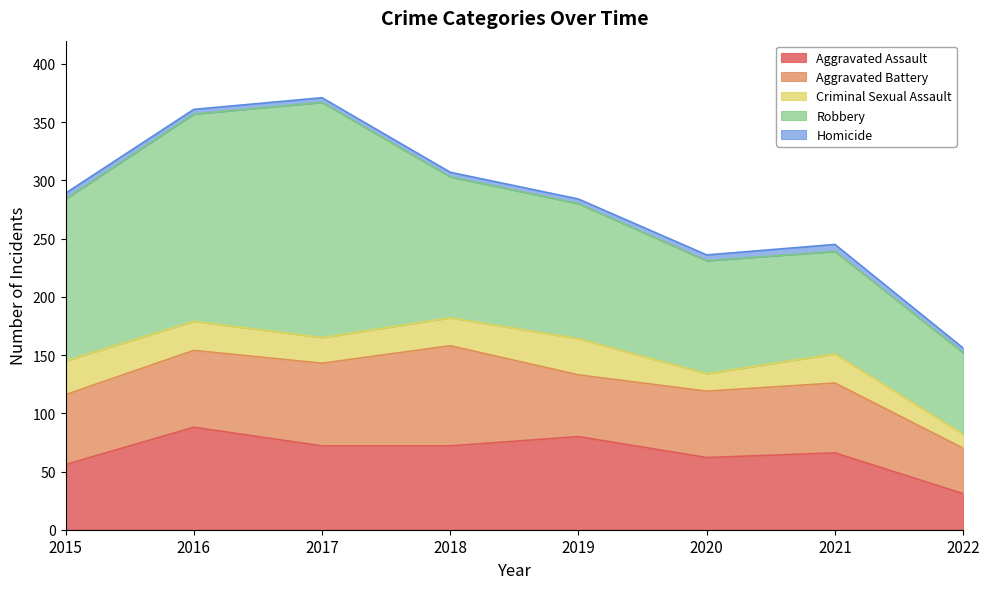

Reading left to right, transcribe all the data shown in this chart.

Aggravated Assault: 2015=56	2016=88	2017=72	2018=72	2019=80	2020=62	2021=66	2022=31
Aggravated Battery: 2015=60	2016=66	2017=71	2018=86	2019=53	2020=57	2021=60	2022=39
Criminal Sexual Assault: 2015=29	2016=25	2017=22	2018=24	2019=31	2020=15	2021=25	2022=12
Robbery: 2015=139	2016=178	2017=202	2018=121	2019=116	2020=97	2021=88	2022=70
Homicide: 2015=5	2016=4	2017=4	2018=4	2019=4	2020=5	2021=6	2022=4